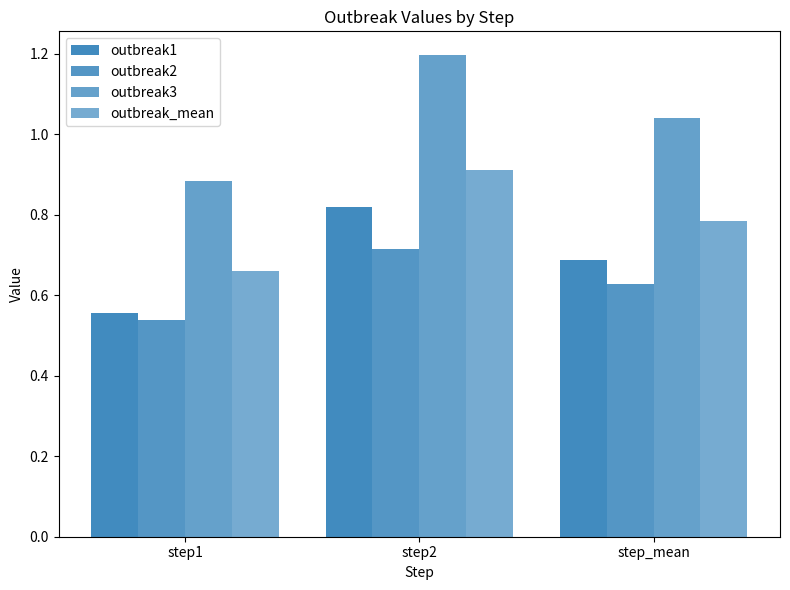

How many bars are there in each group?

4